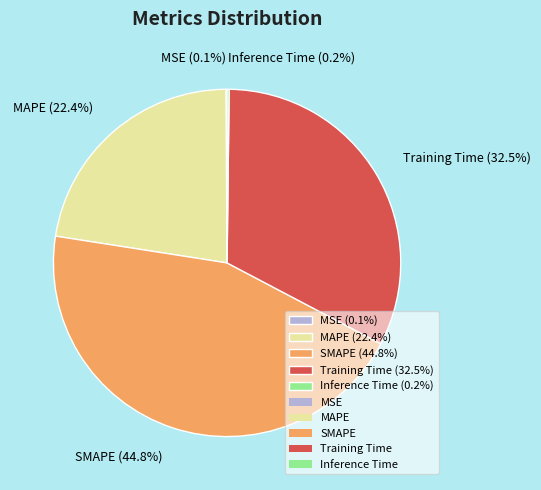

What portion of the pie excludes SMAPE (44.8%)?

55.2%